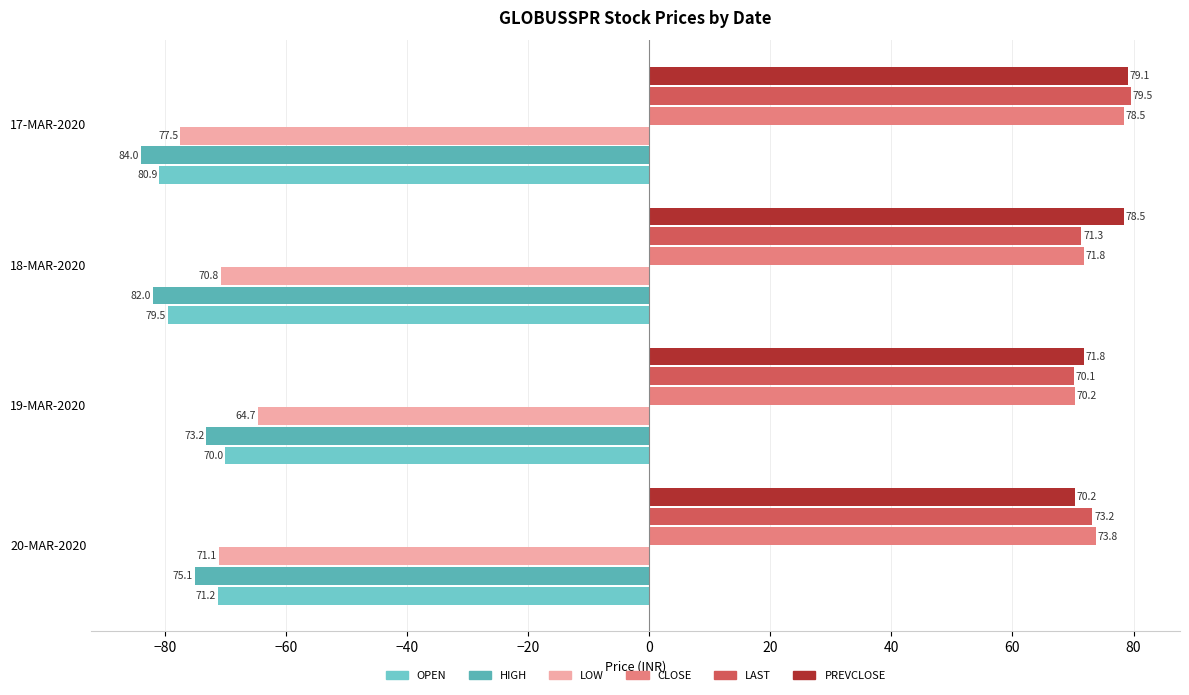

How many values in the PREVCLOSE series are below 78?

2